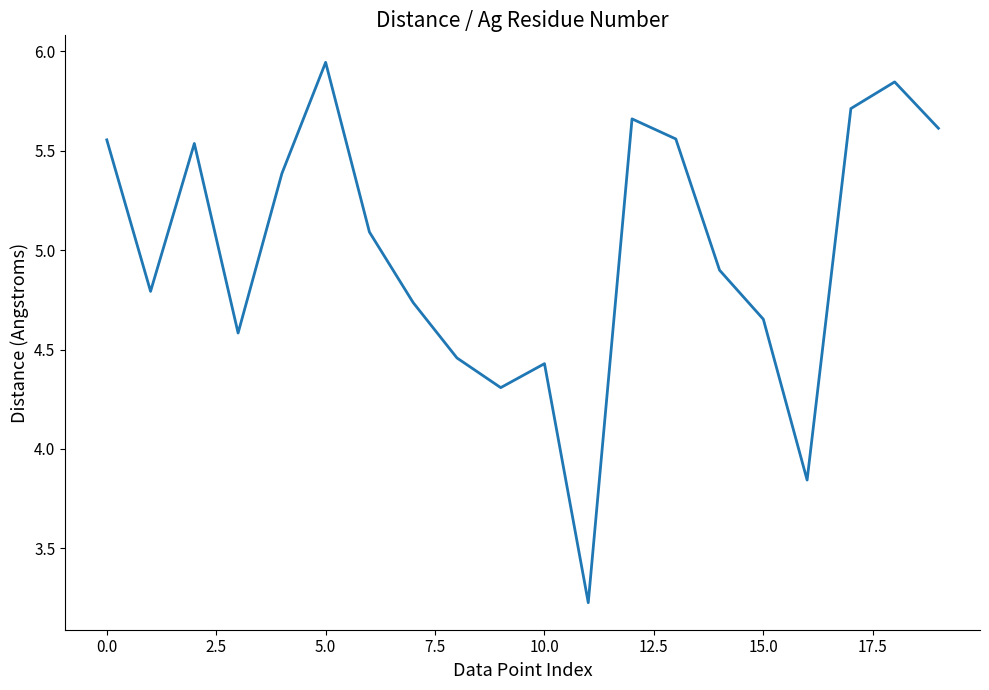

Is this an area chart (filled region under the line)?

No